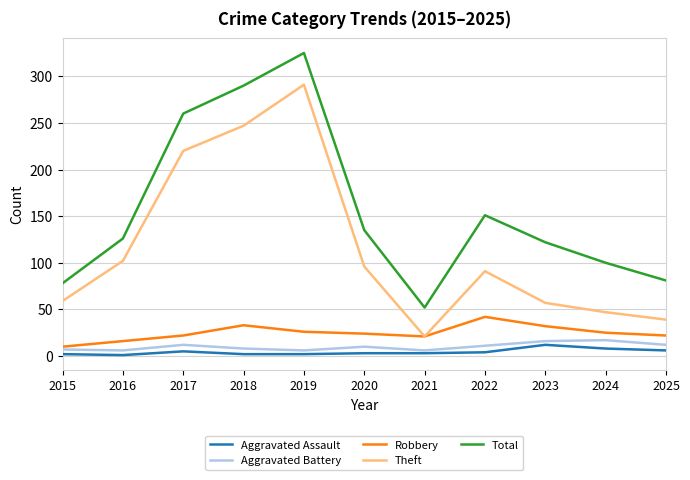

Which series has the largest range (max minus min)?

Total